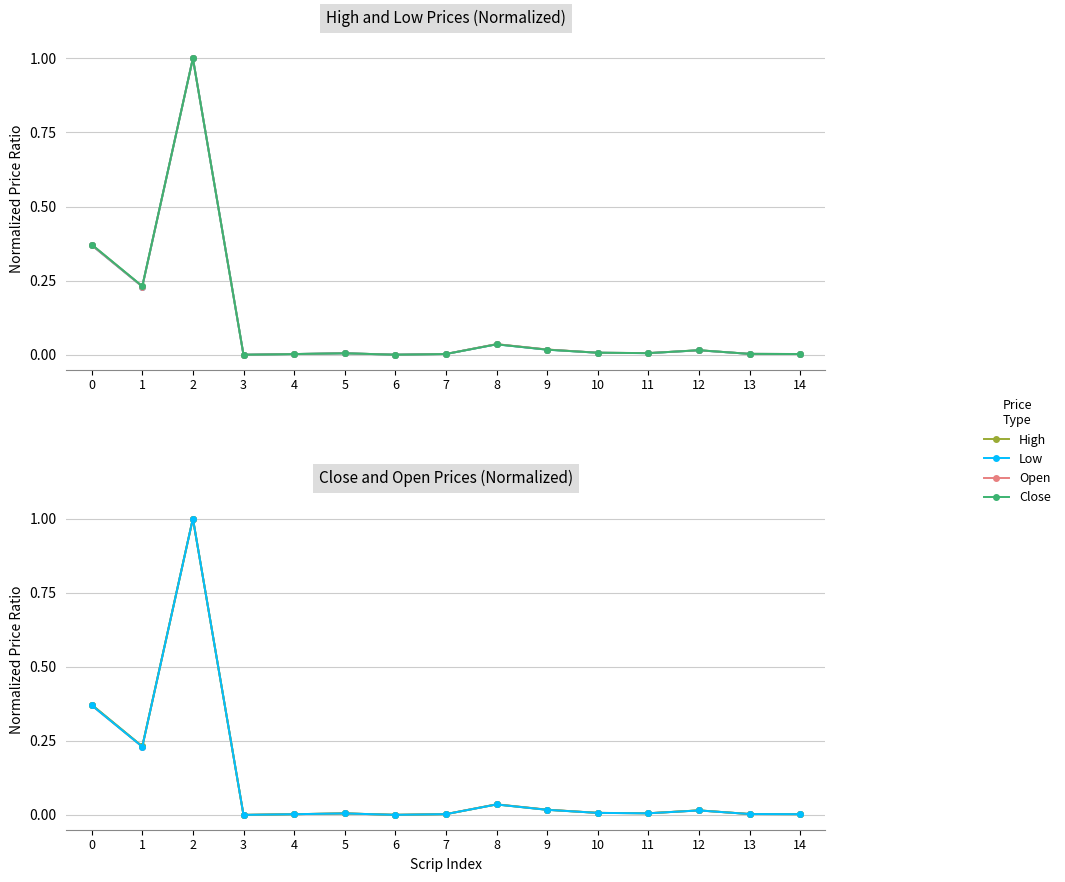

Where is High nearest to the value 0?

3